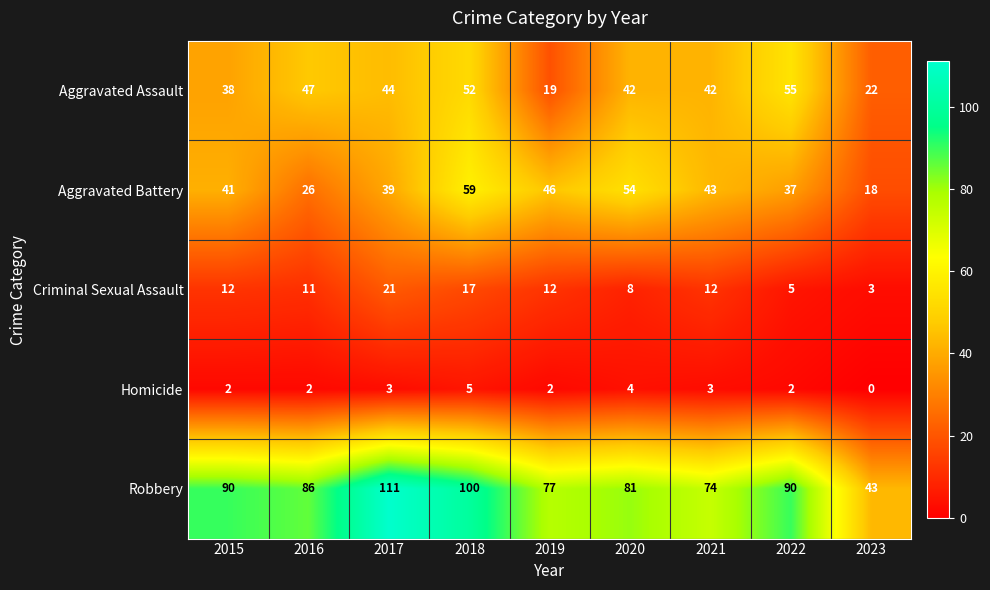

Count the Homicide values in the range 2 to 3.

6